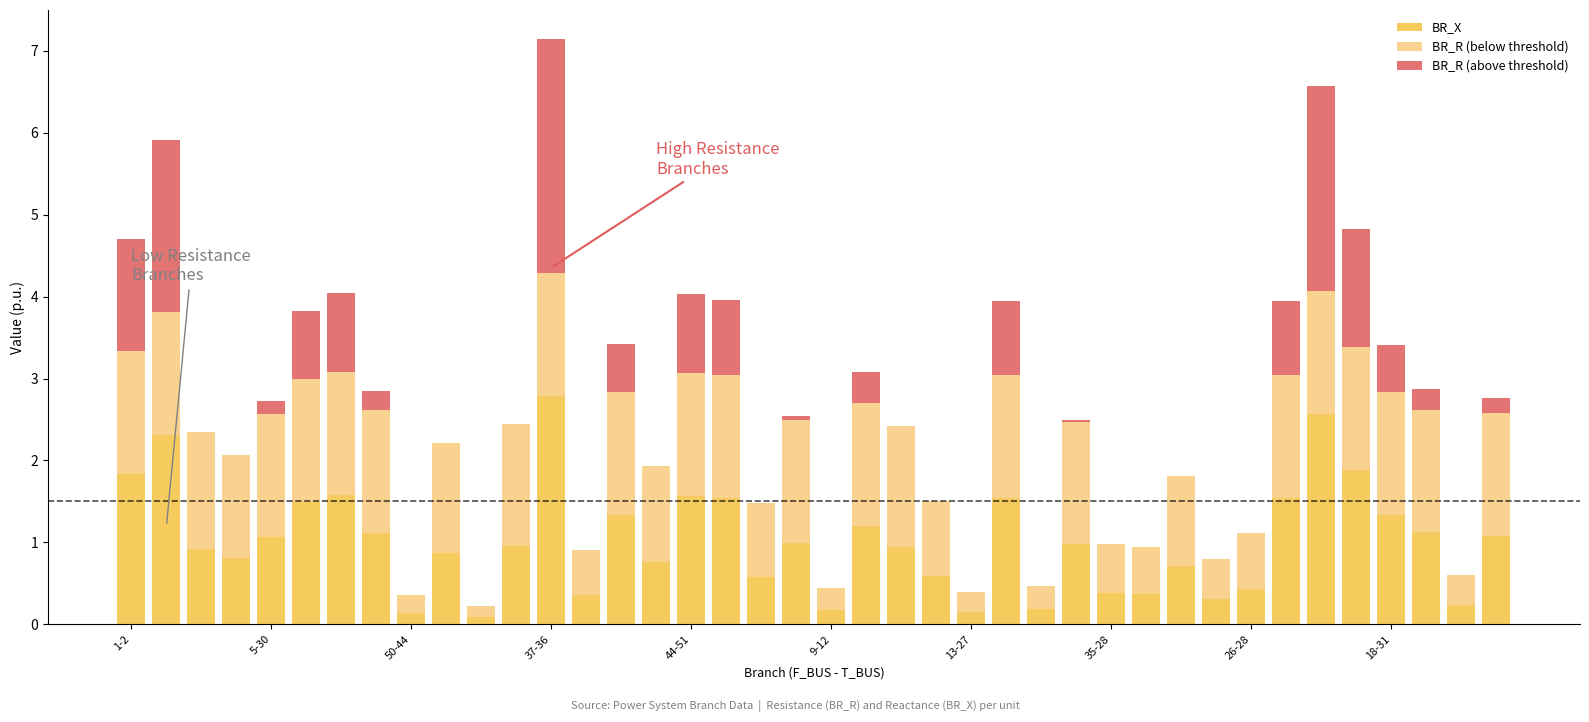

What is the sum of all BR_X values?

40.8